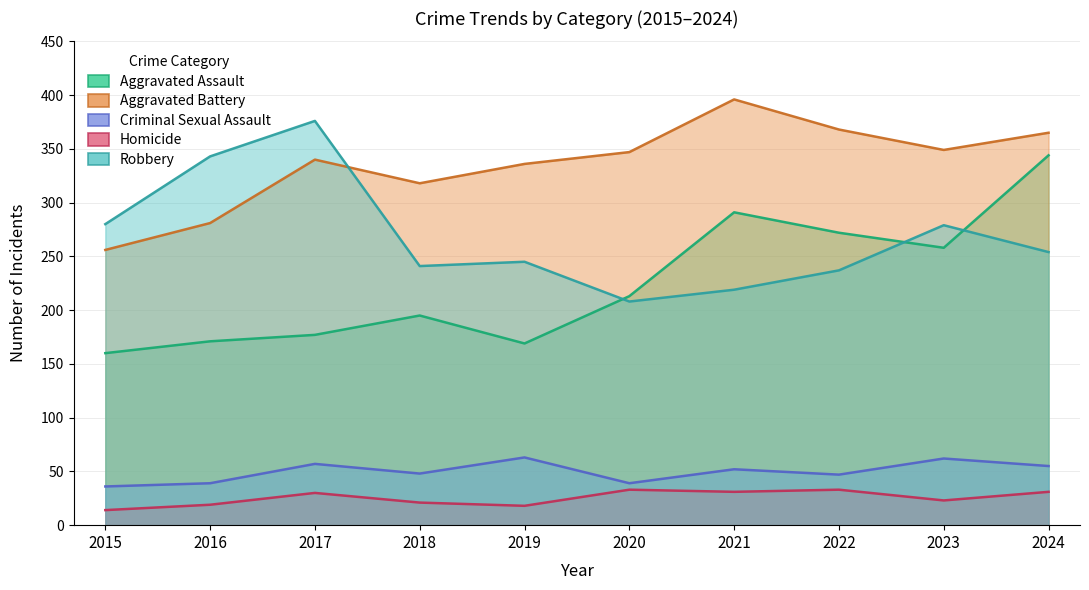

What is the total value across all series at 2017?

980